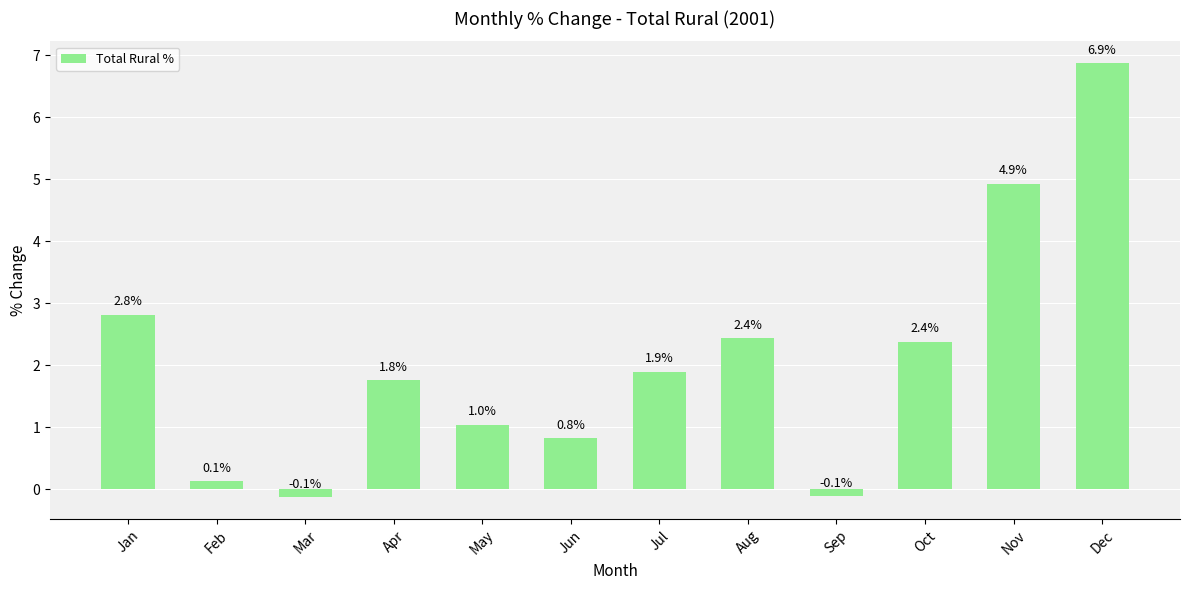

What is the maximum value shown in the chart?

6.9